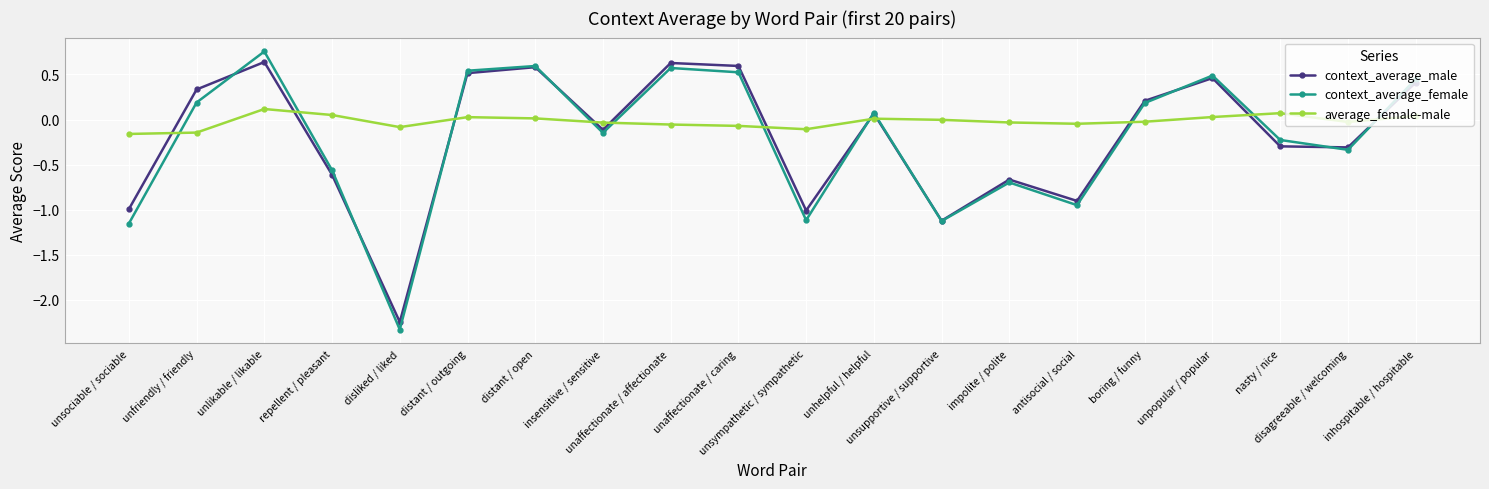

True or false: context_average_male and context_average_female intersect in this chart.

True